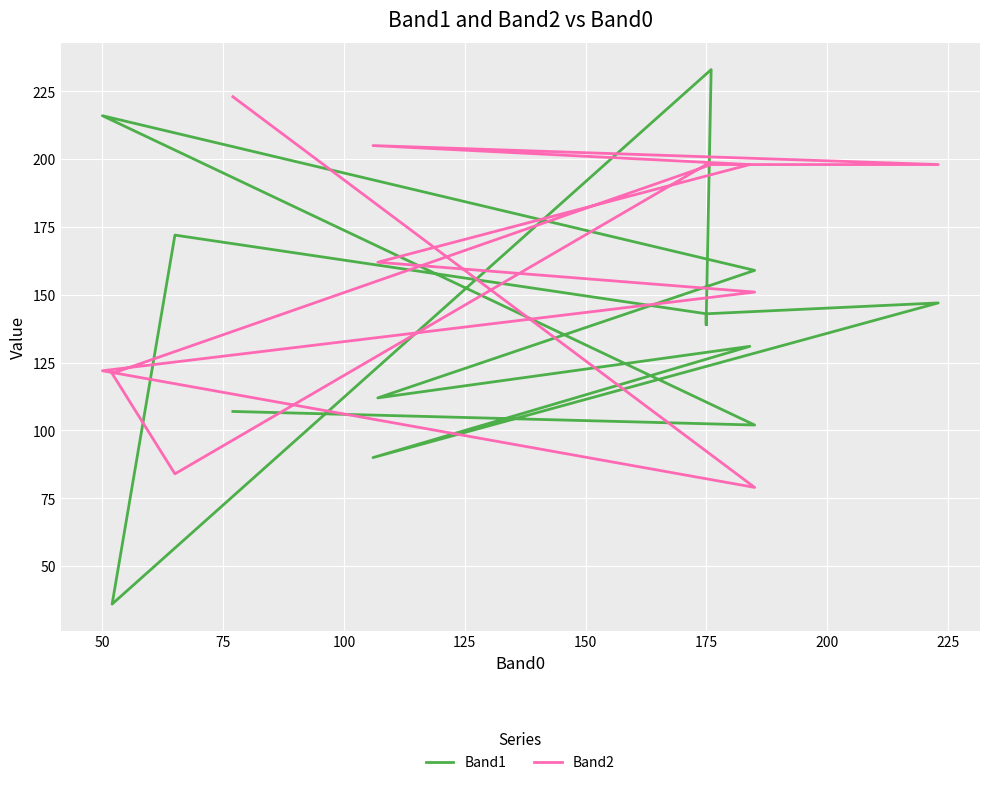

What is the minimum value for Band2?

79